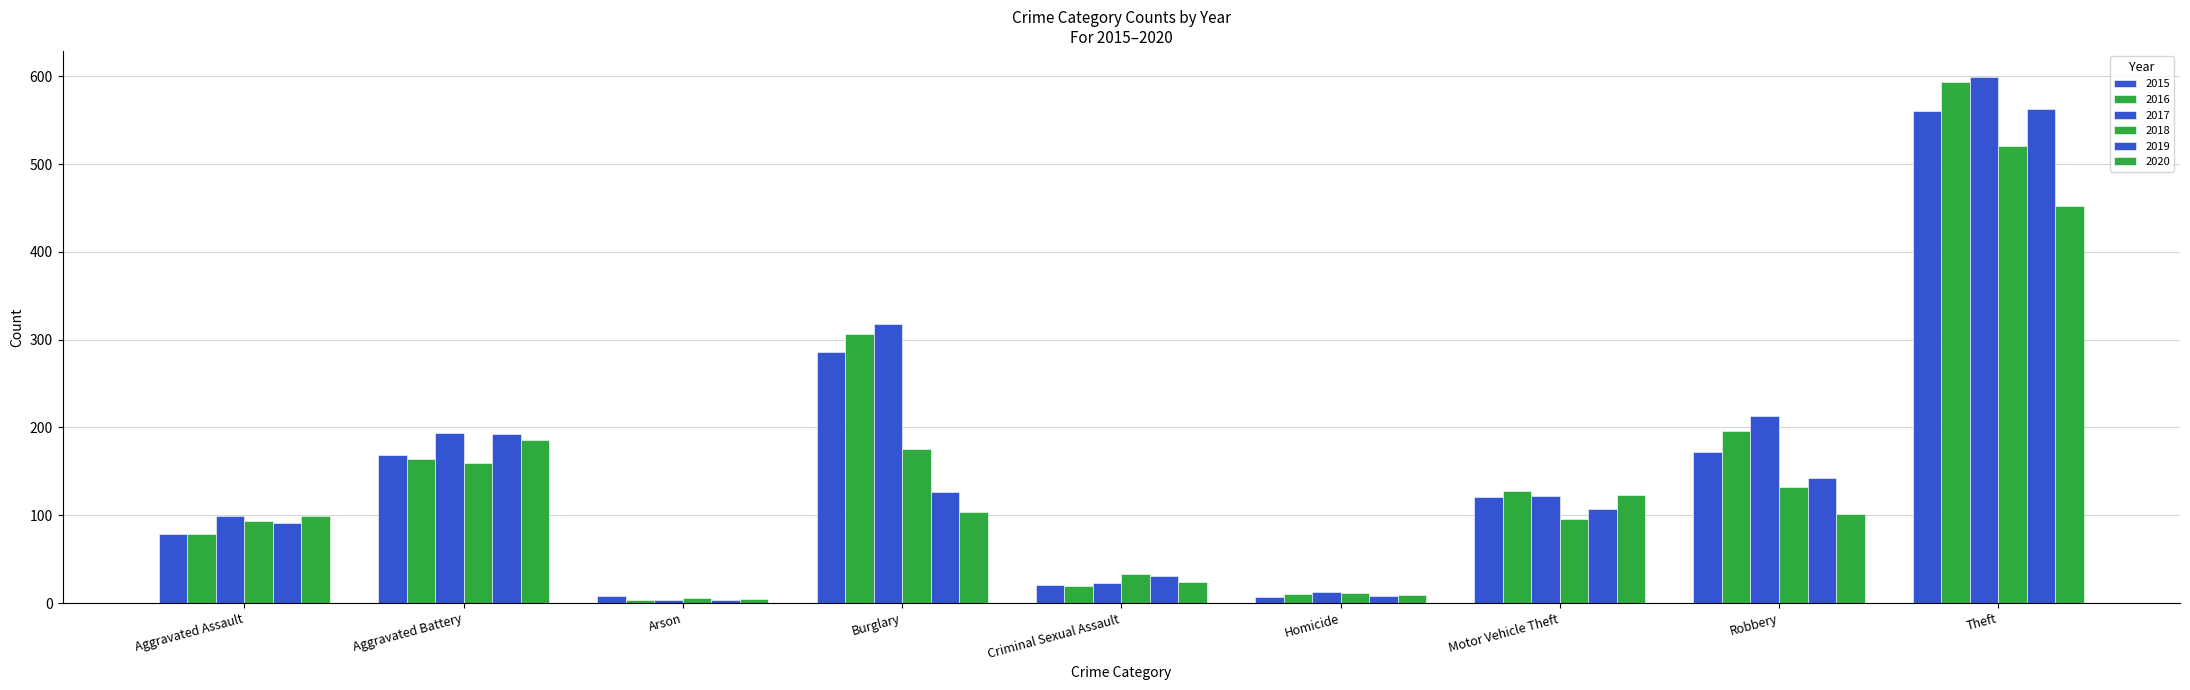

How many groups of bars are there?

9